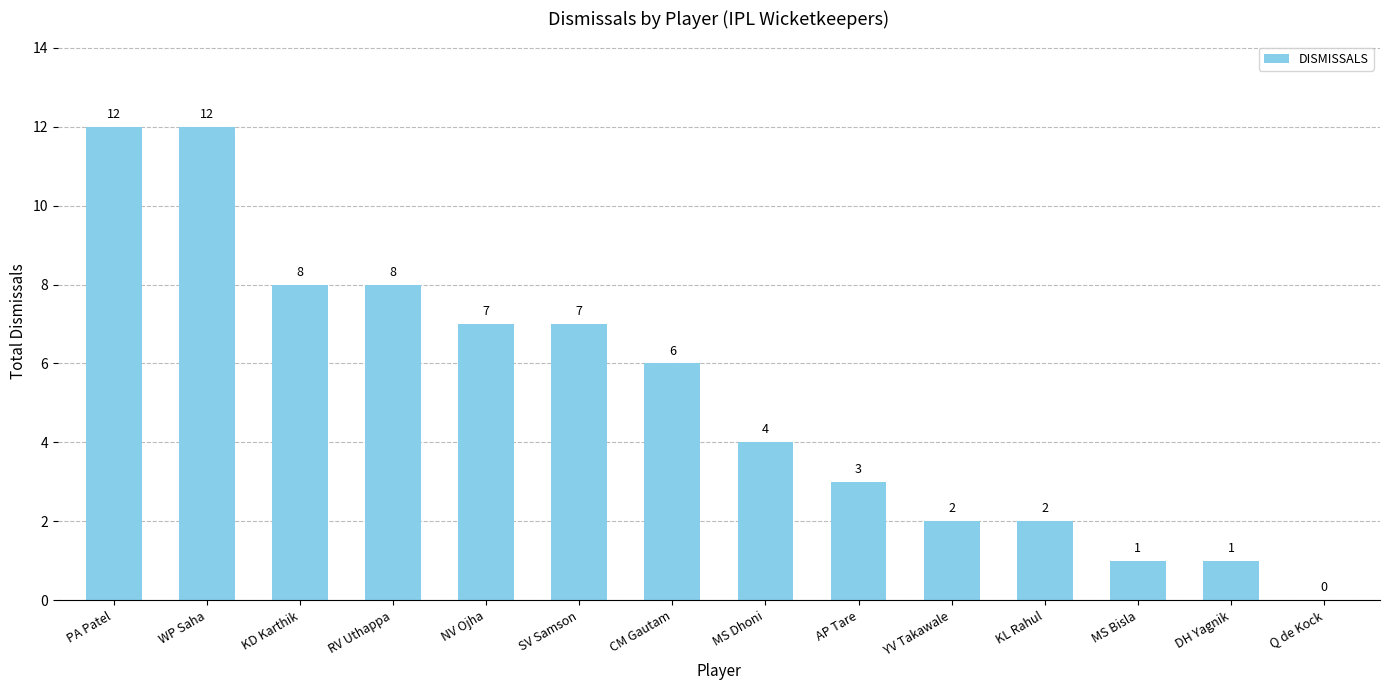

How many positive values are there?

13